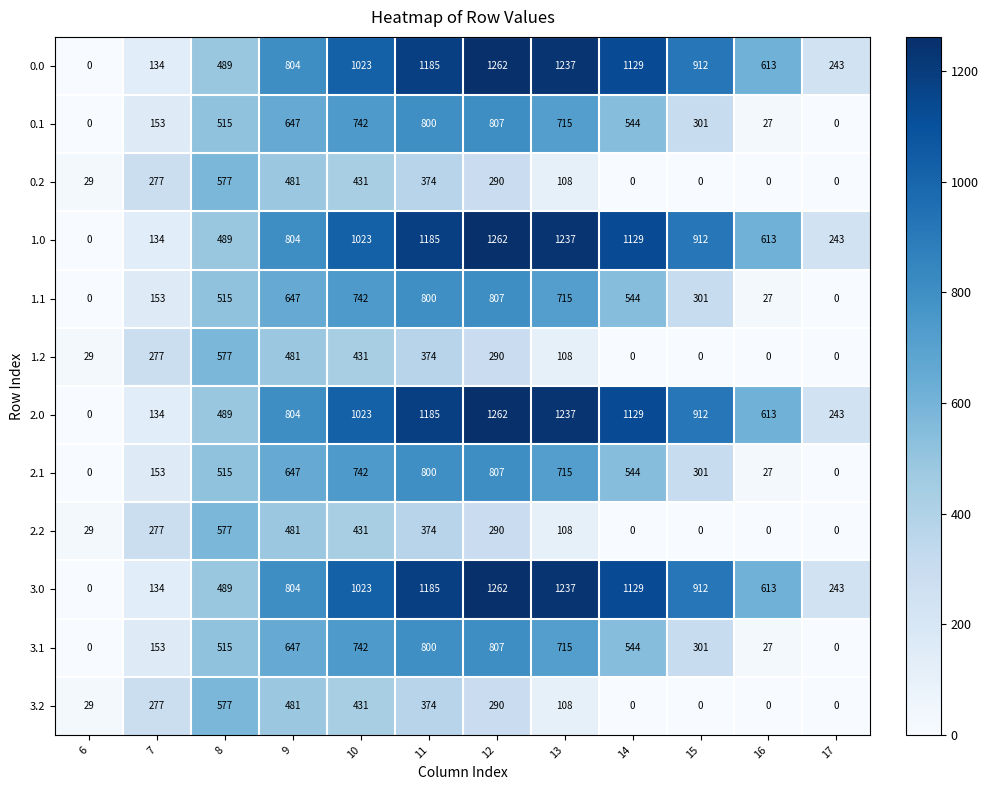

How many data points does each series have?

12